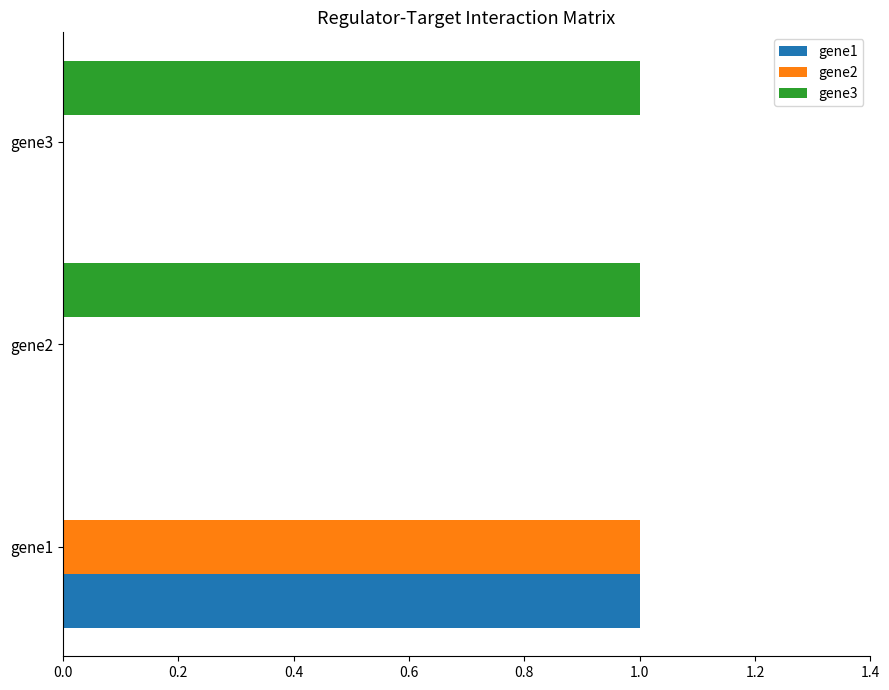

How many categories are shown in the chart?

3